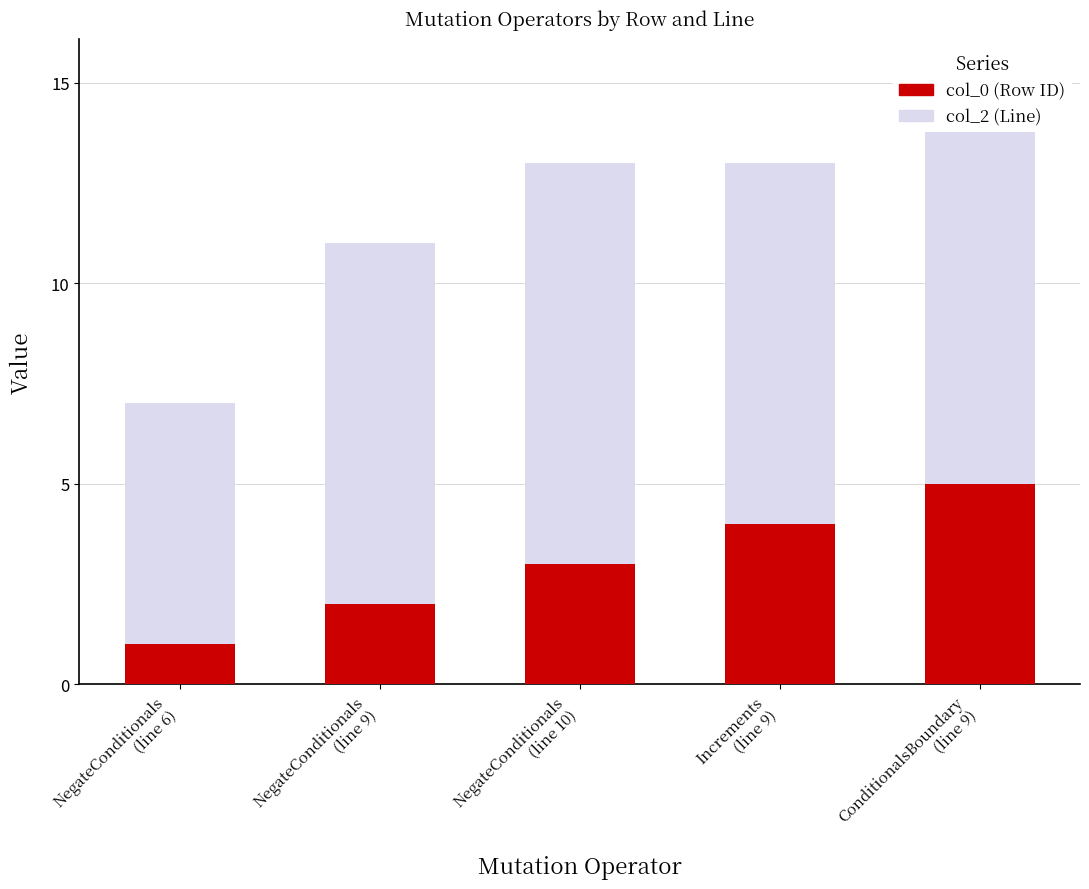

How many bars are there in total?

5